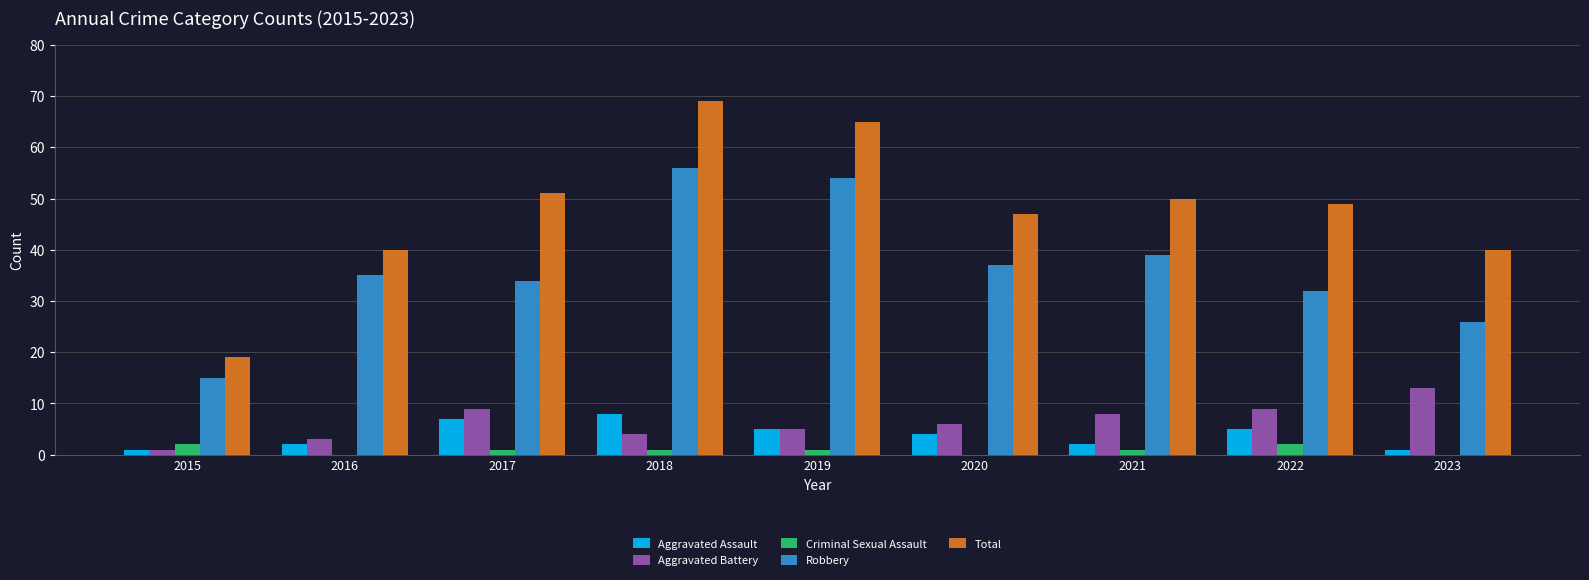

What is the maximum value for Robbery?

56